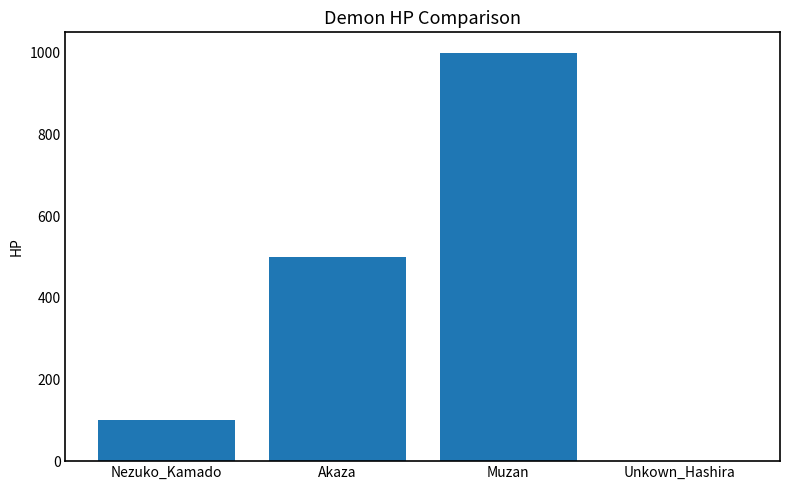

At which category does the chart reach its peak across all series?

Muzan